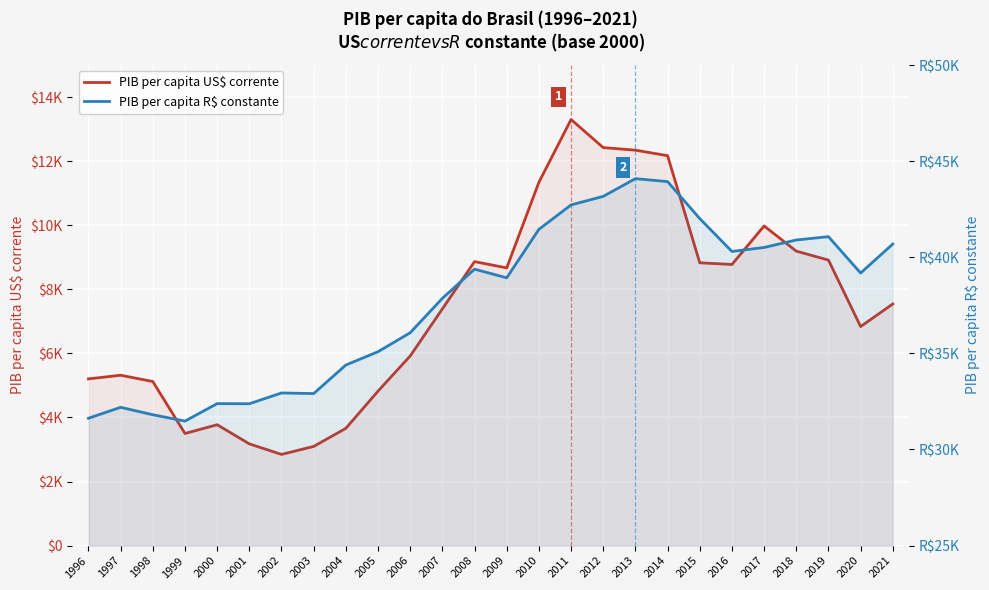

What are all the series names shown in the legend?

PIB per capita US$ corrente, PIB per capita R$ constante